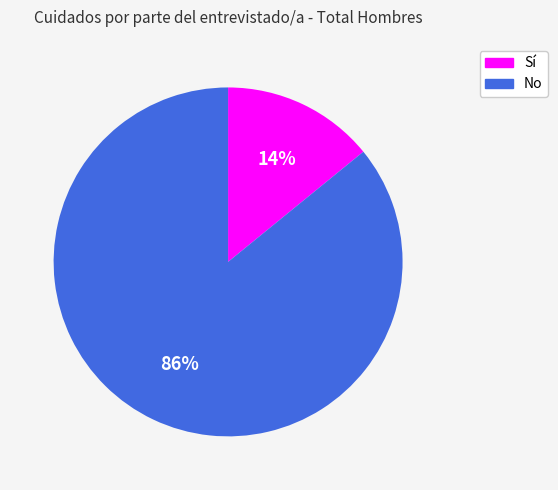

To the nearest percent, what is the difference between the largest and smallest slice percentages?

72%